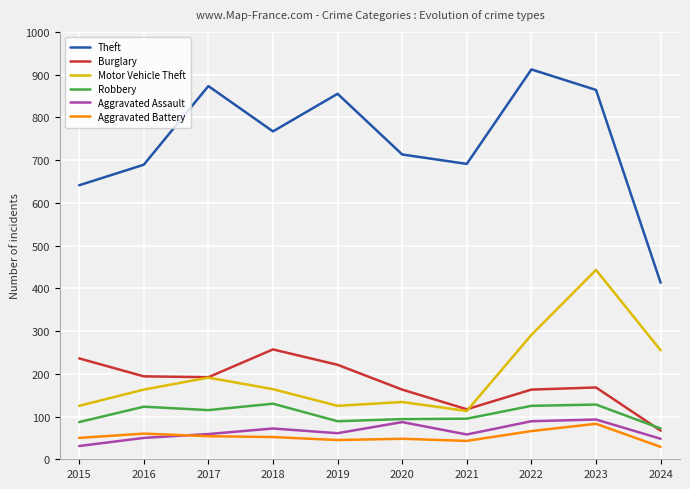

At which label is Motor Vehicle Theft closest to 278?

2022